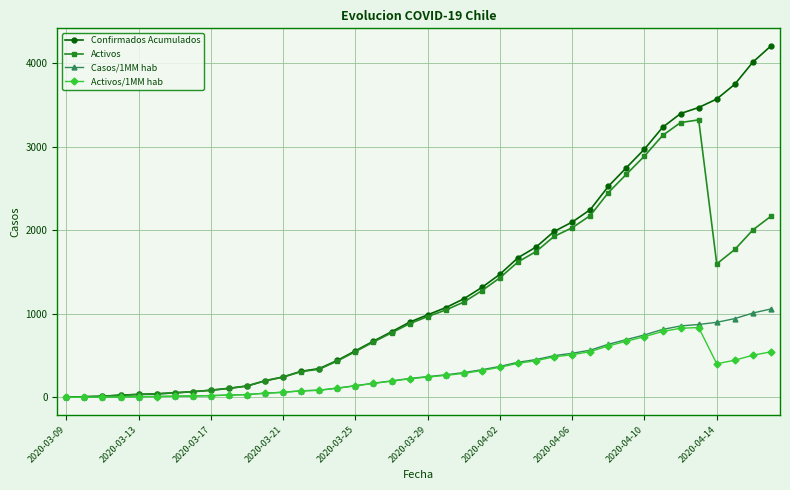

List the series in order of their peak value, lowest first.

Activos/1MM hab, Casos/1MM hab, Activos, Confirmados Acumulados